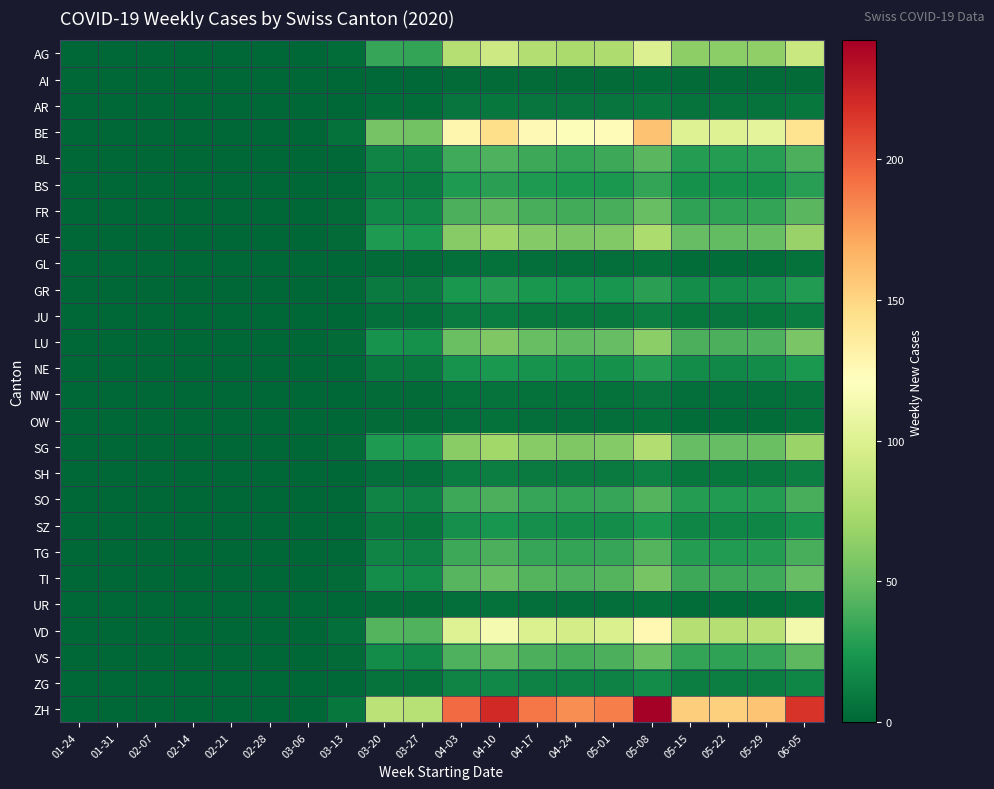

Which series has the largest range (max minus min)?

ZH